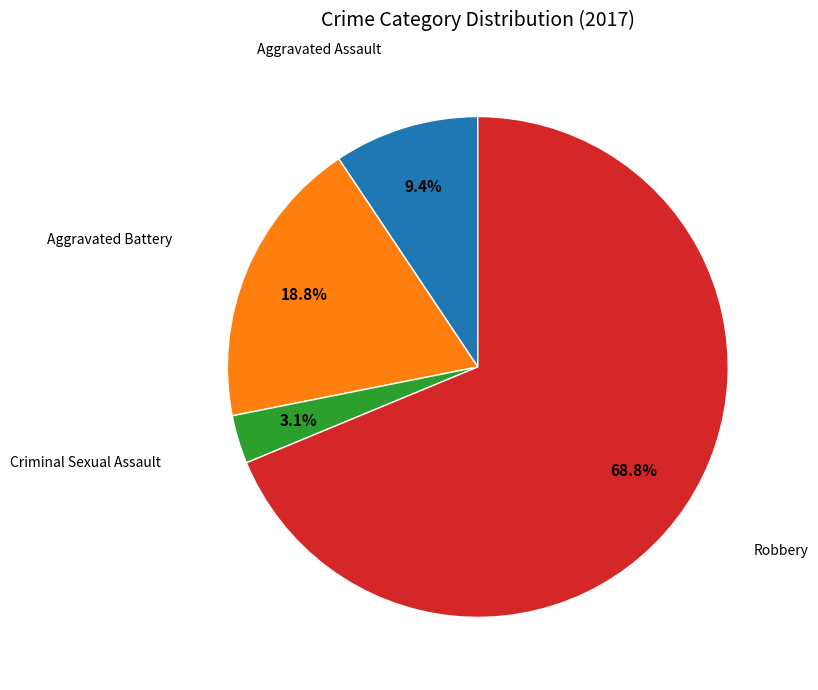

Is there any slice that represents more than half of the pie?

Yes